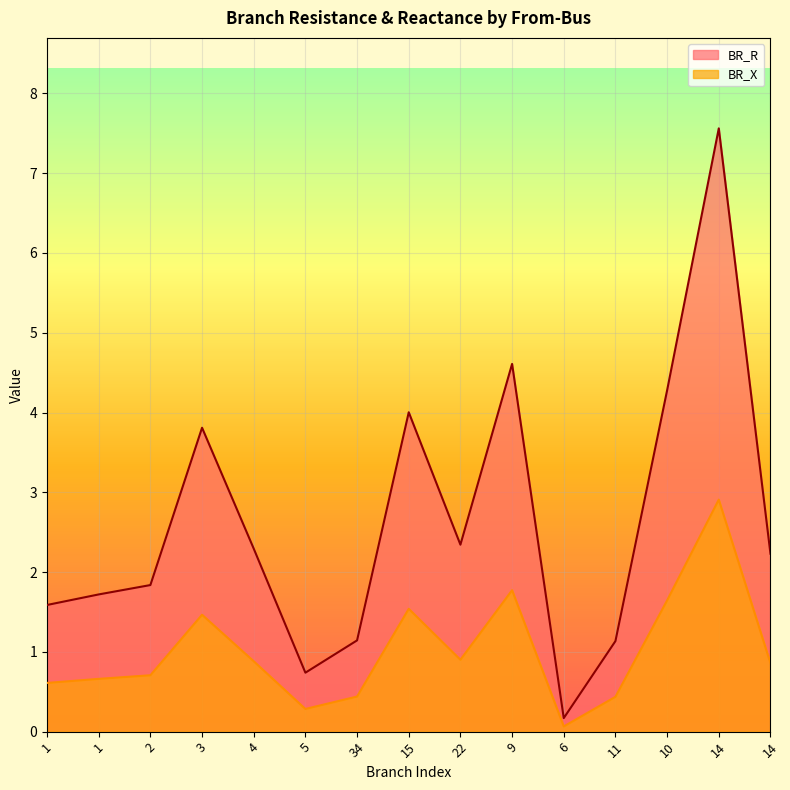

List the labels in order of BR_X value, largest first.

14, 9, 10, 15, 3, 22, 4, 14, 2, 1, 1, 34, 11, 5, 6